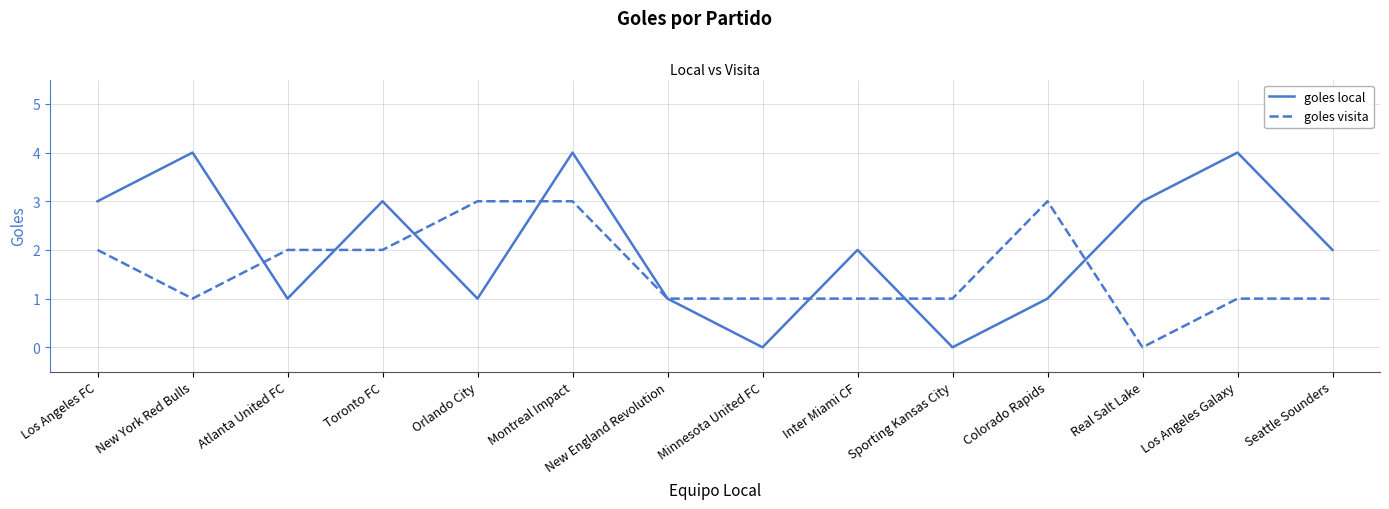

Rank the series at Los Angeles FC from lowest to highest value.

goles visita, goles local